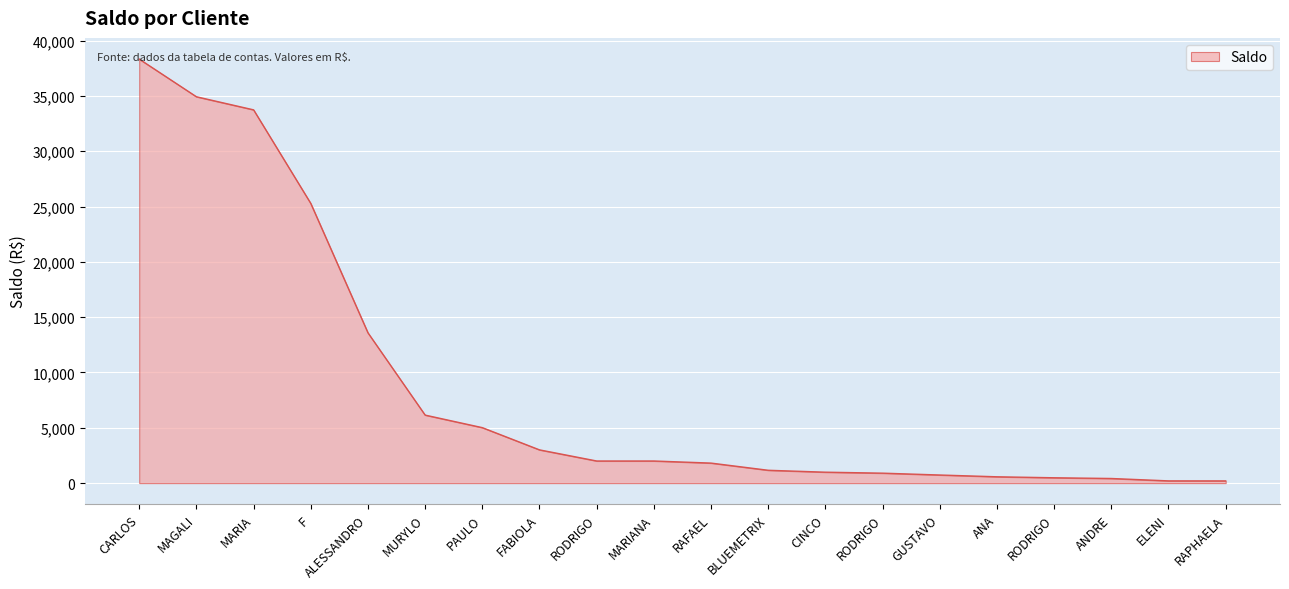

What is the change in value from ALESSANDRO to RODRIGO?

-12686.9